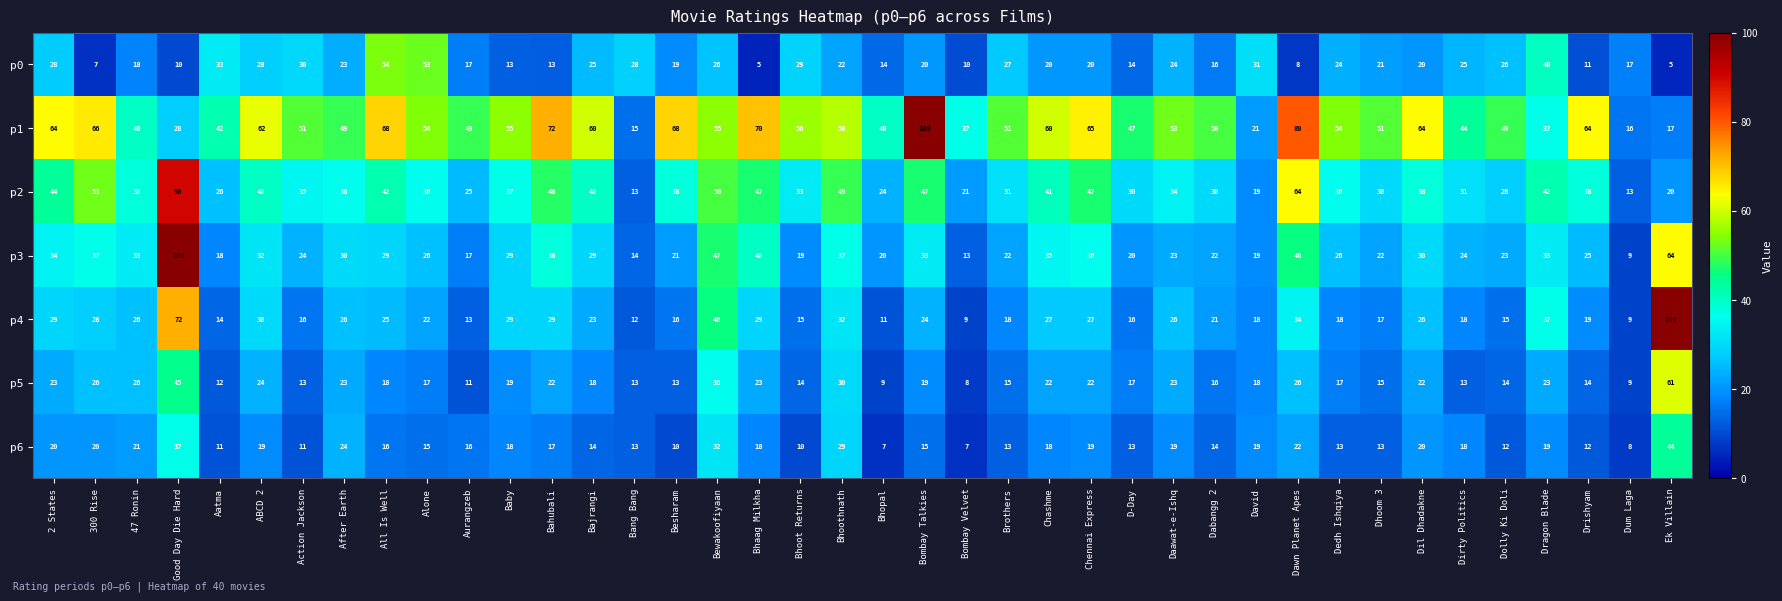

At which category is the sum across all series the highest?

Good Day Die Hard